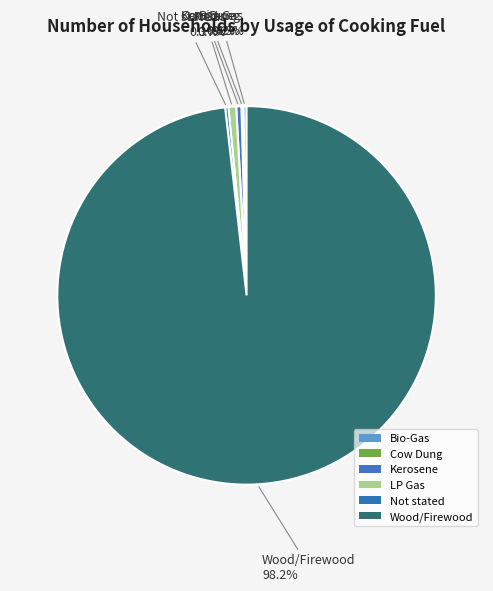

Does any single category account for the majority?

Yes